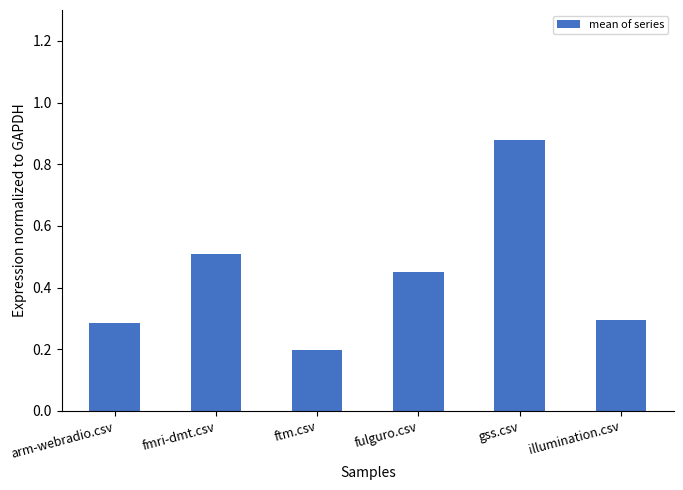

How many bars are there in total?

6